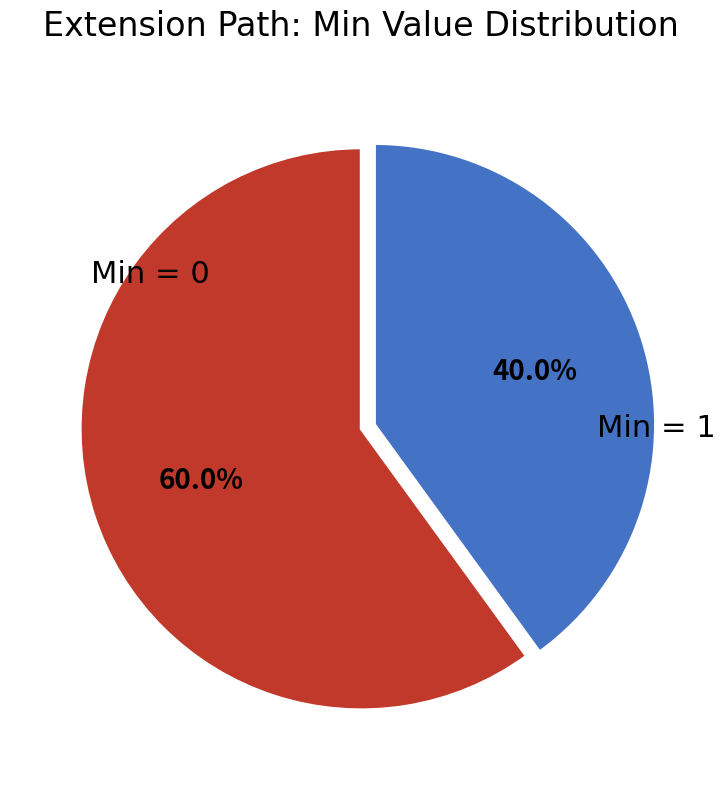

Is there any slice that represents more than half of the pie?

Yes